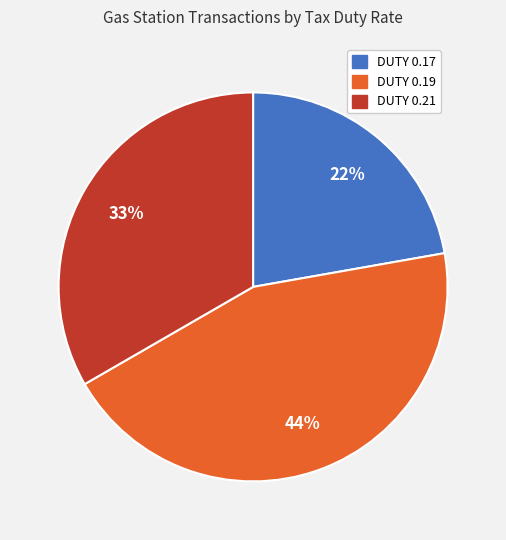

Which category has the smallest portion of the pie?

DUTY 0.17